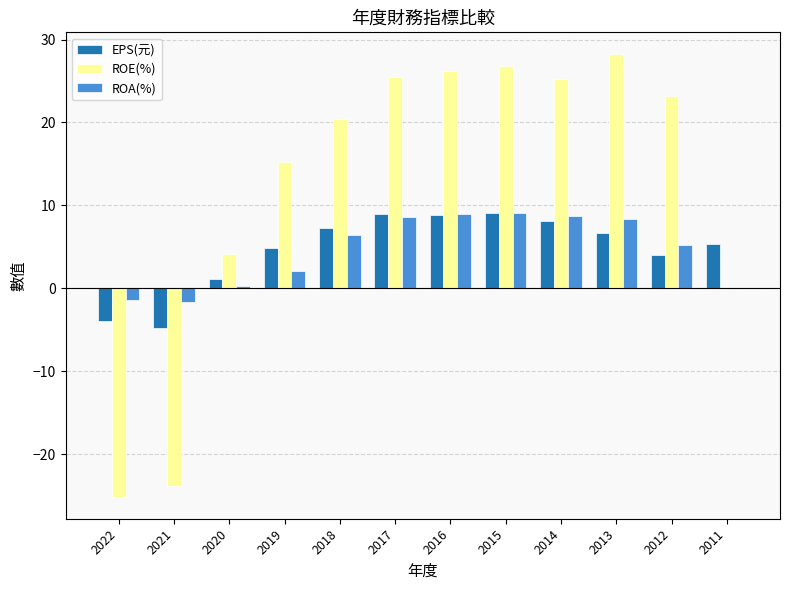

At which label is EPS(元) closest to 2?

2020